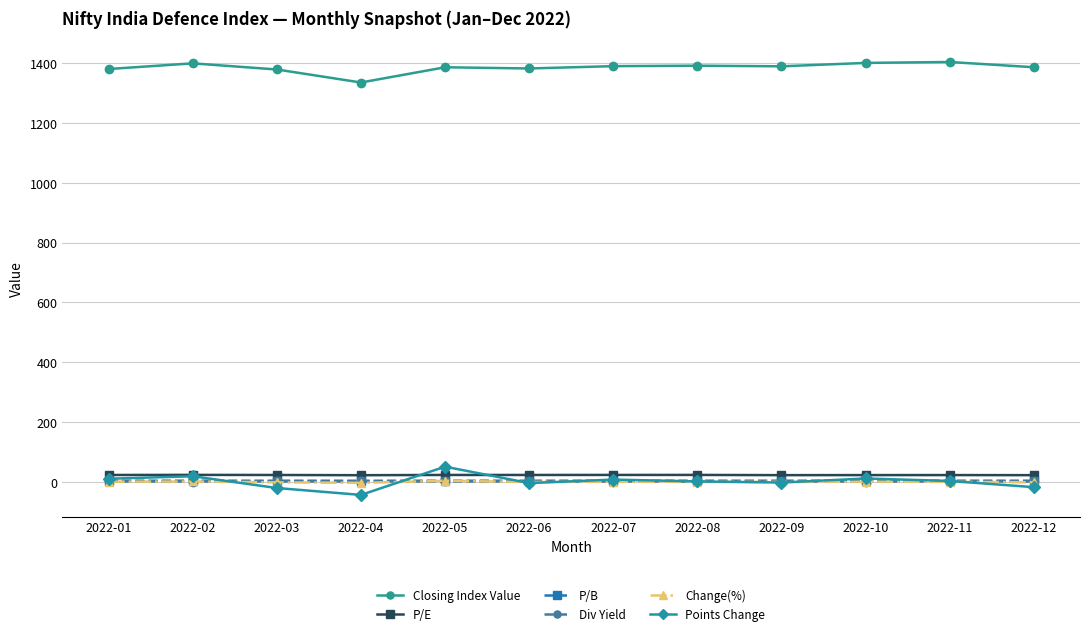

What are all the series names shown in the legend?

Closing Index Value, P/E, P/B, Div Yield, Change(%), Points Change